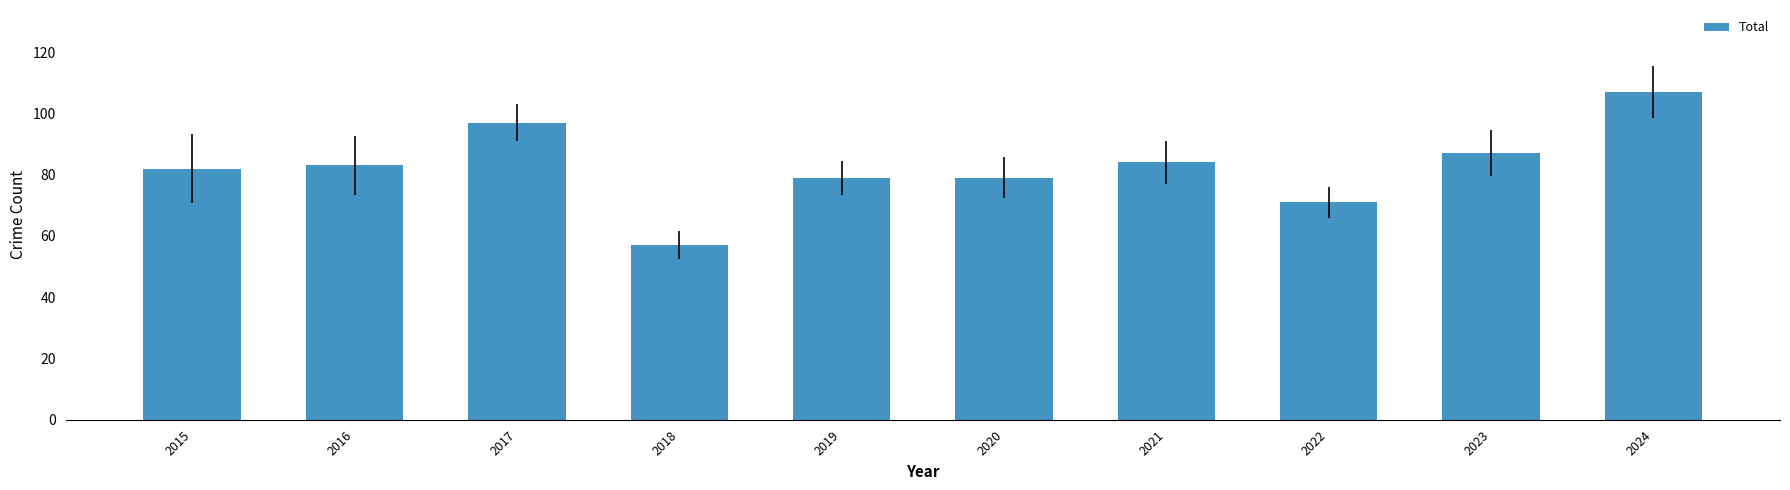

Are the bars horizontal?

No